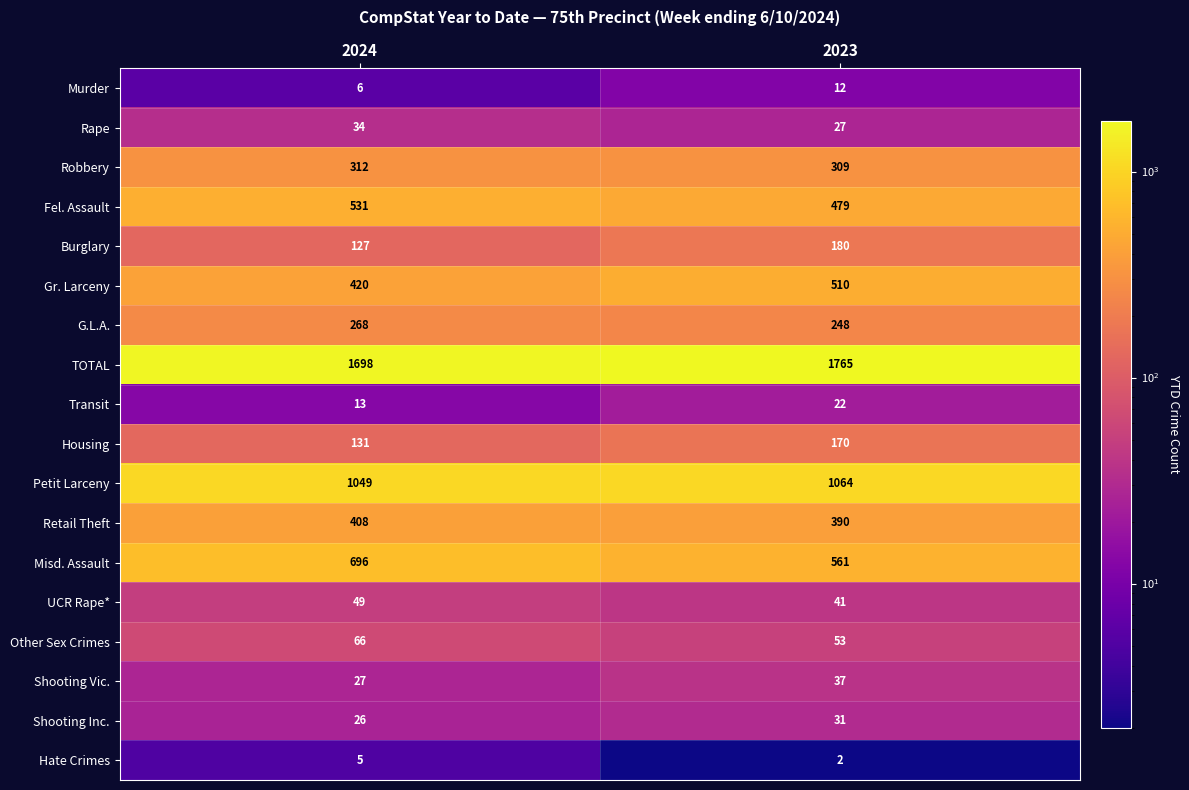

At 2023, list the series in order from smallest to largest.

Hate Crimes, Murder, Transit, Rape, Shooting Inc., Shooting Vic., UCR Rape*, Other Sex Crimes, Housing, Burglary, G.L.A., Robbery, Retail Theft, Fel. Assault, Gr. Larceny, Misd. Assault, Petit Larceny, TOTAL